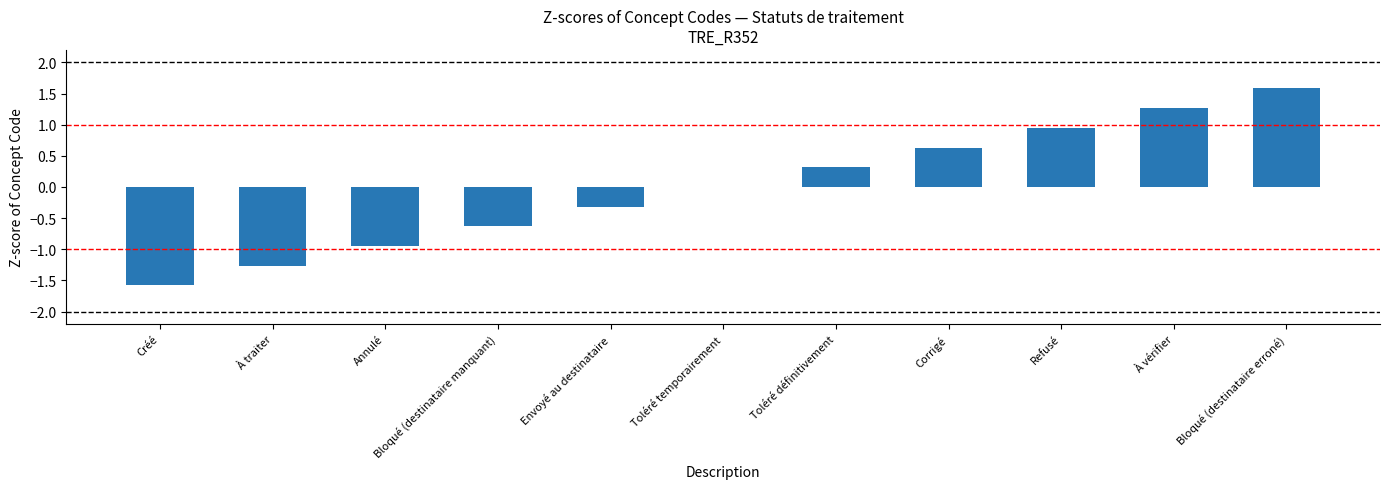

What is the approximate value at Toléré définitivement?

0.3